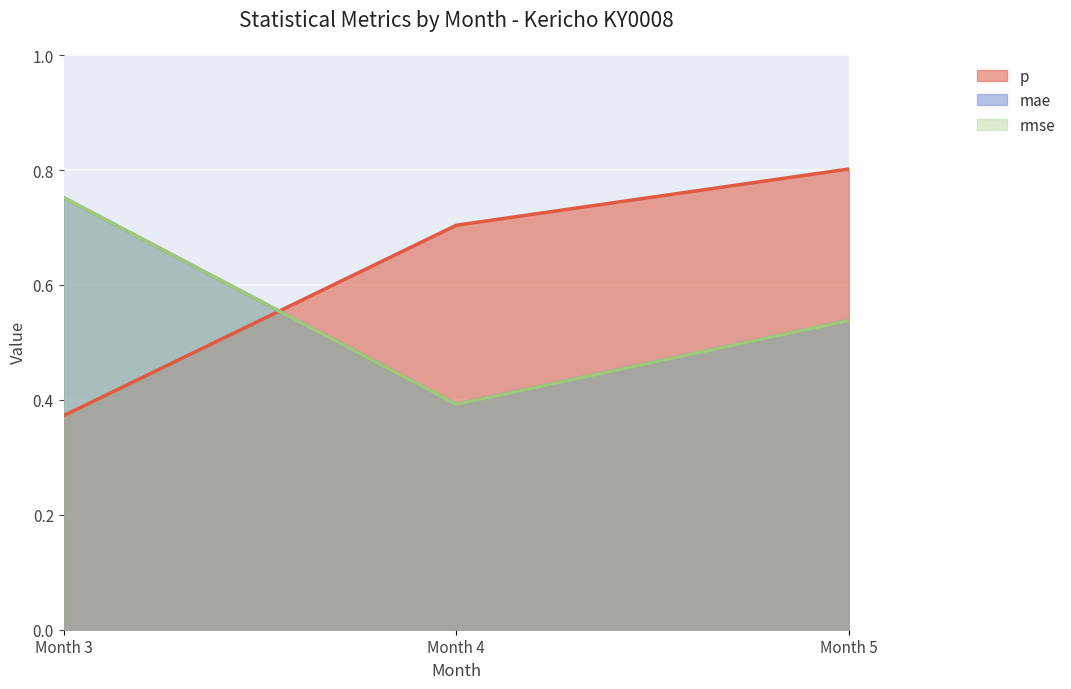

Rank the categories by rmse value from highest to lowest.

Month 3, Month 5, Month 4